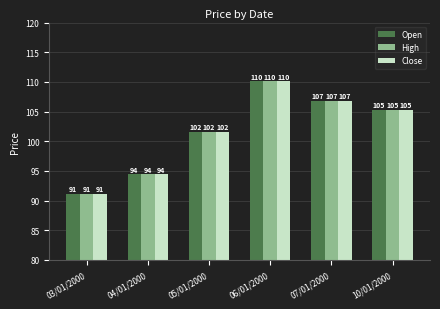

What is the label of the 2nd bar from the left?

04/01/2000